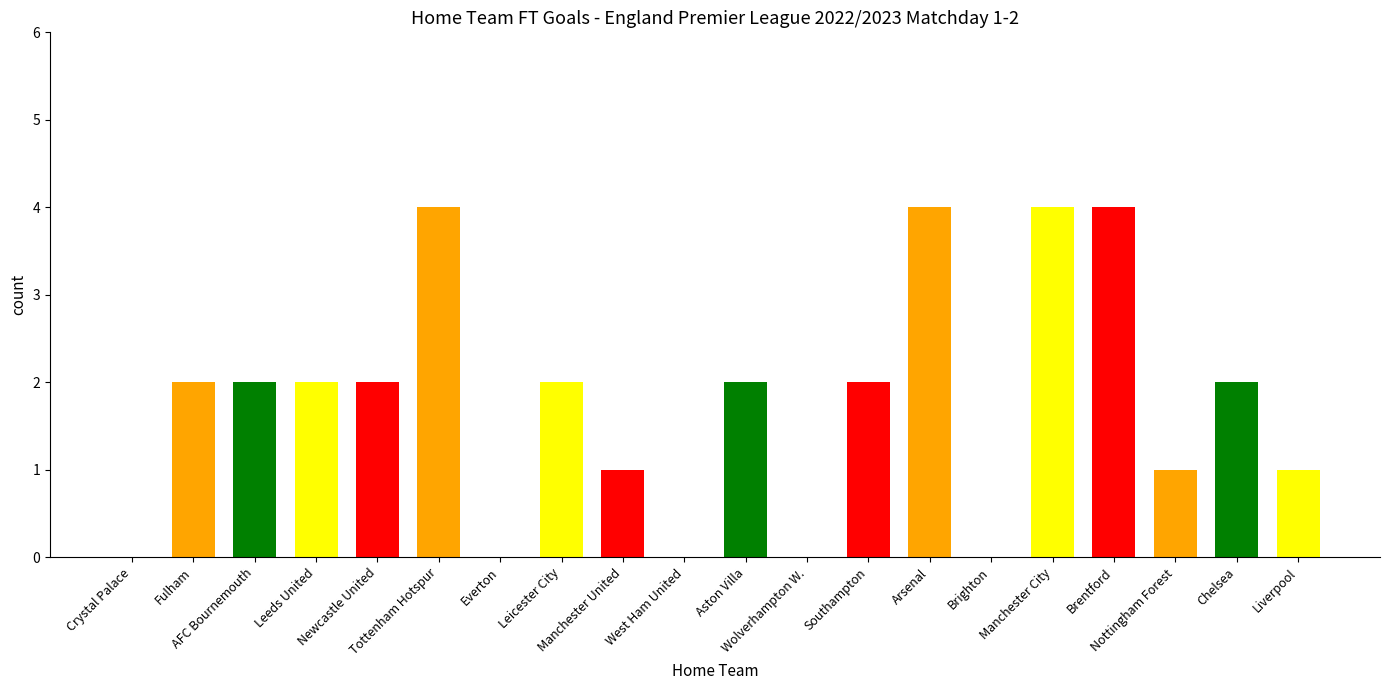

What is the sum of all values?

35